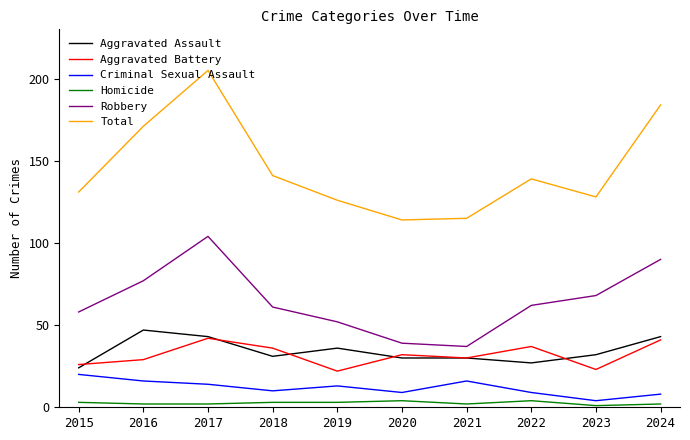

At which category is the sum across all series the highest?

2017